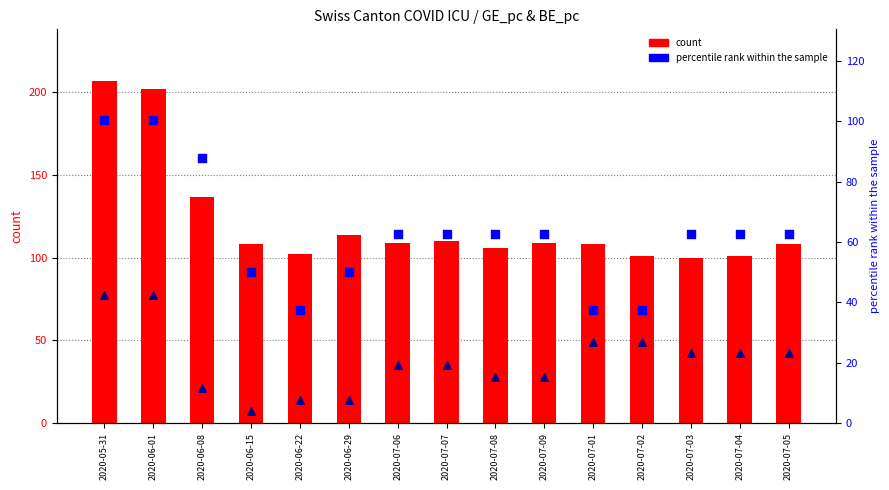

What is the total value across all series at 2020-05-31?

349.9